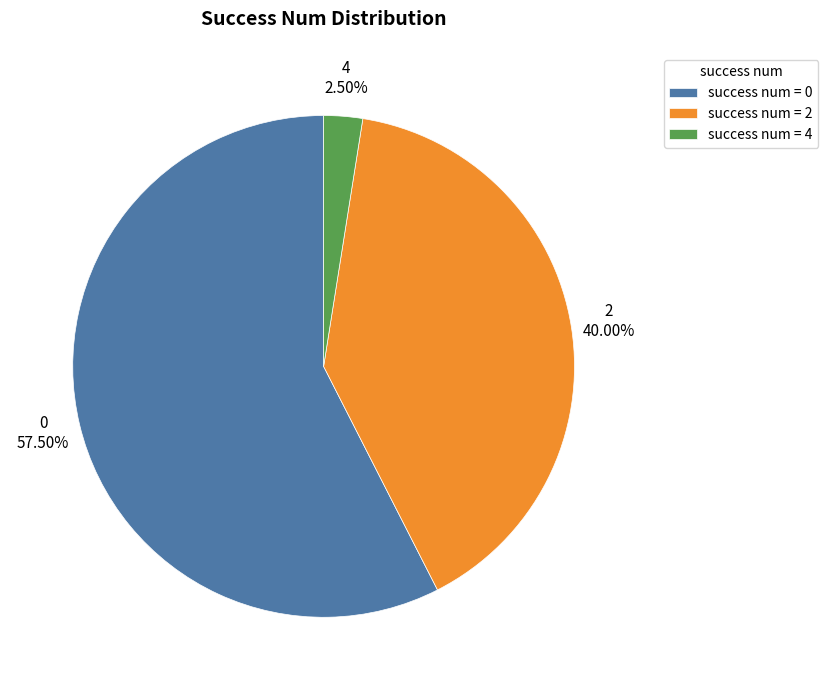

Which category has the smallest portion of the pie?

success num = 4